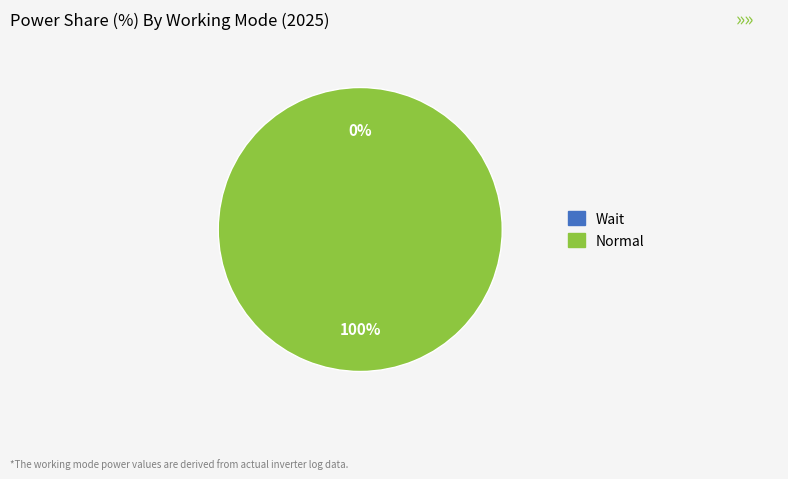

Which slice is the largest?

Normal